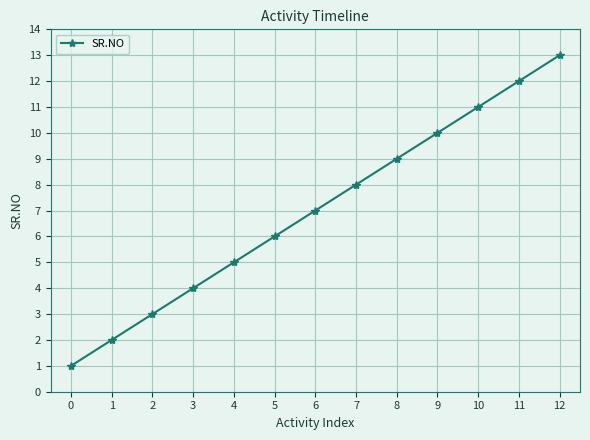

The chart shows a value of 3 at 6. True or false?

False